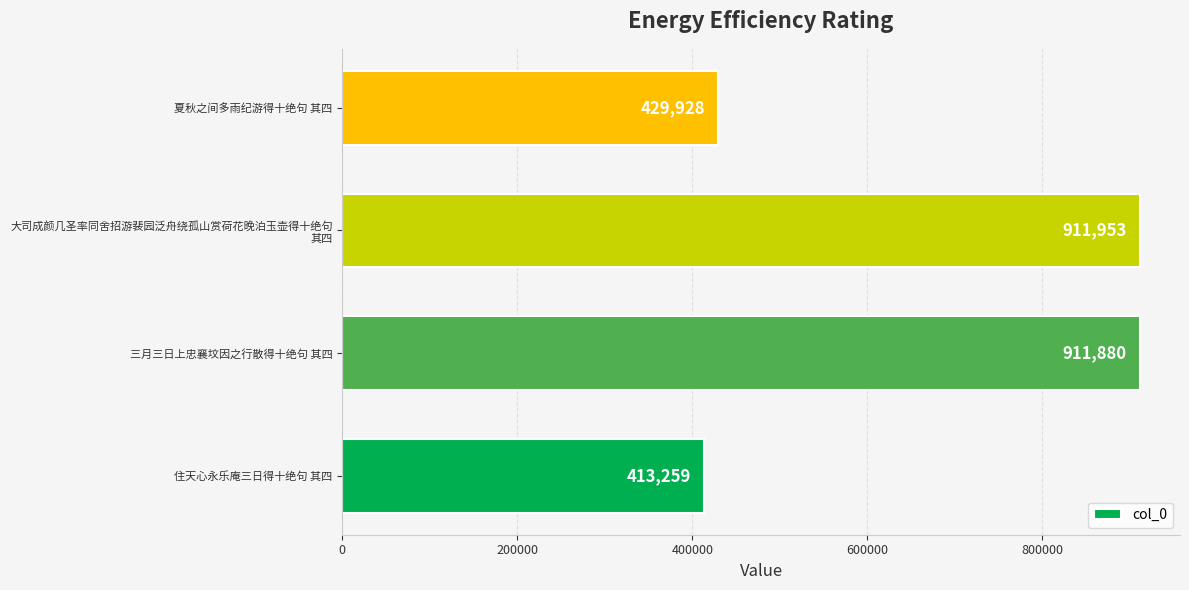

List the labels in order of value, largest first.

大司成颜几圣率同舍招游裴园泛舟绕孤山赏荷花晚泊玉壶得十绝句
其四, 三月三日上忠襄坟因之行散得十绝句 其四, 夏秋之间多雨纪游得十绝句 其四, 住天心永乐庵三日得十绝句 其四